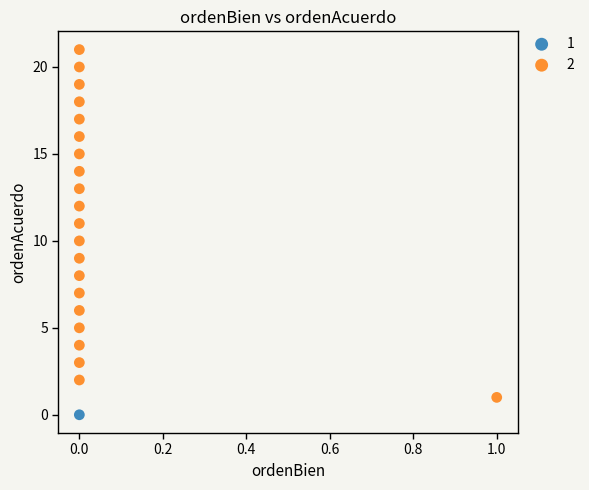

What are all the series names shown in the legend?

1, 2